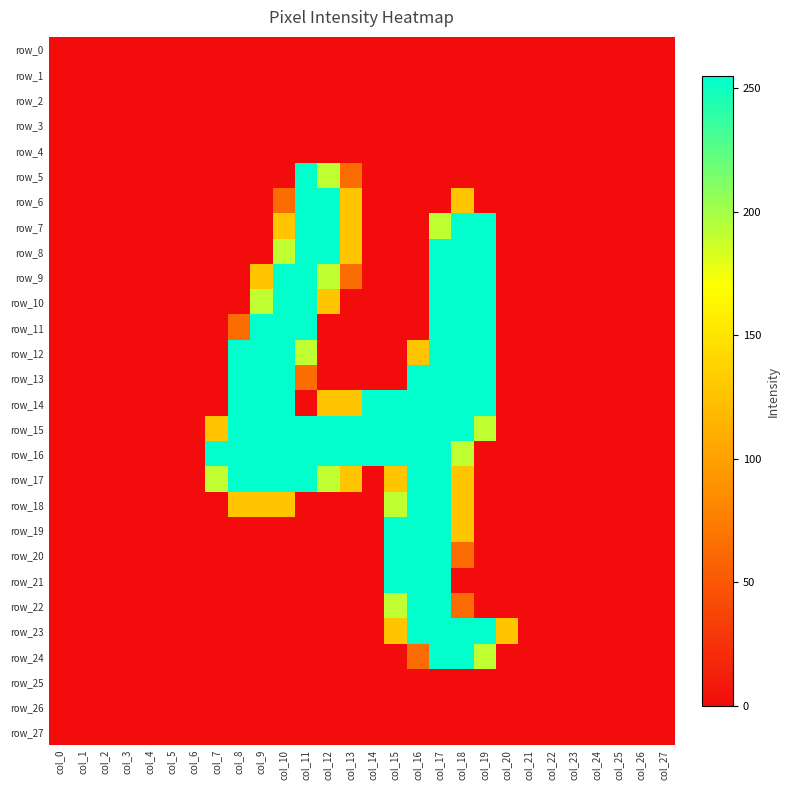

What is the difference between the row_24 values at col_16 and col_11?

64